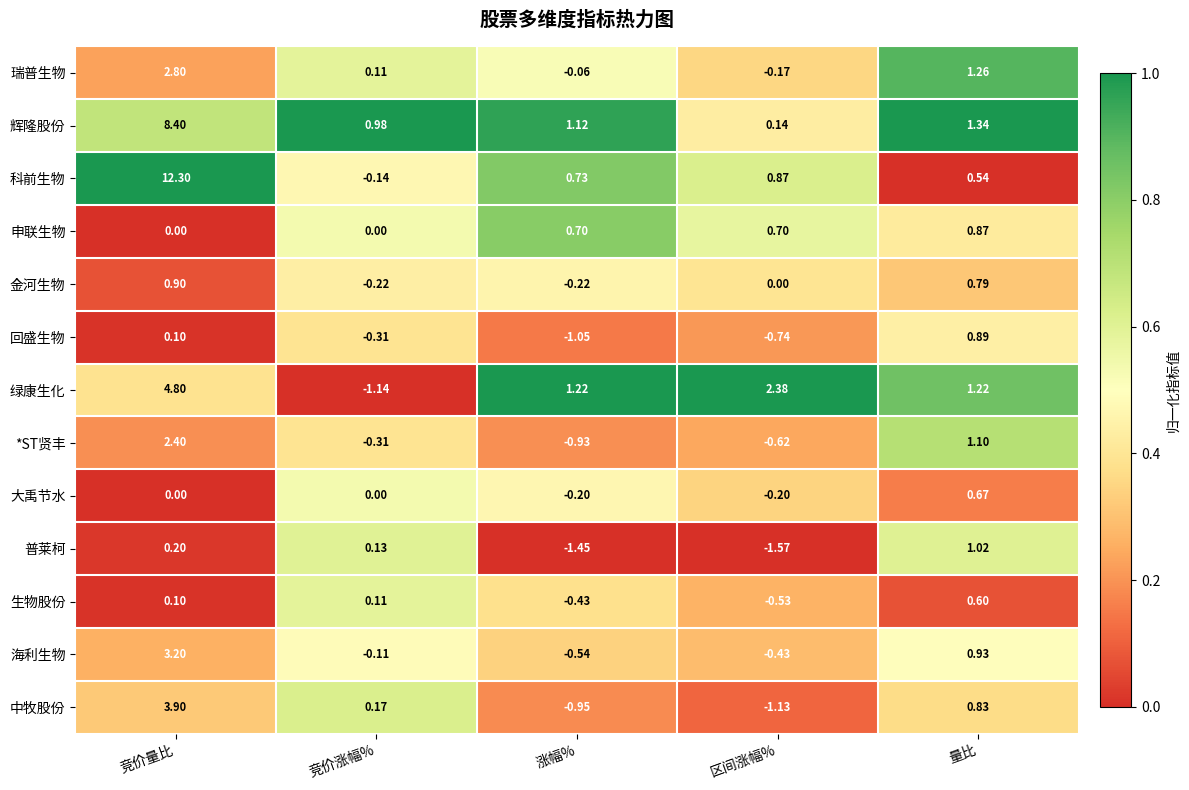

Where is *ST贤丰 nearest to the value 0?

竞价涨幅%